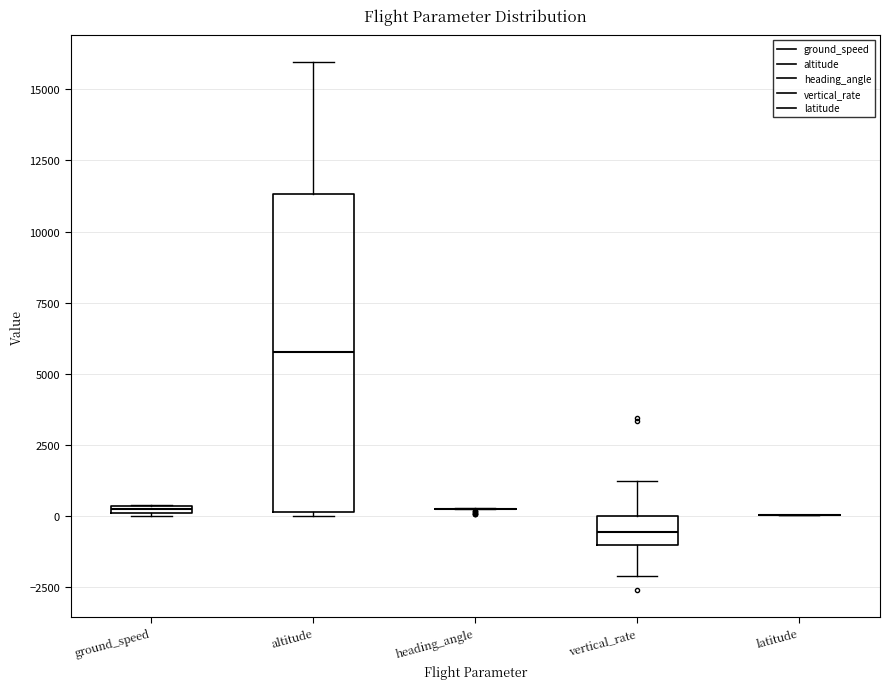

Which box is the tallest, from its lower edge to its upper edge?

altitude